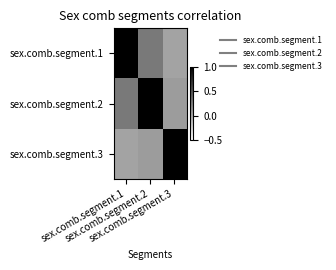

What is the spread (max minus min) of values at sex.comb.segment.2?

0.9